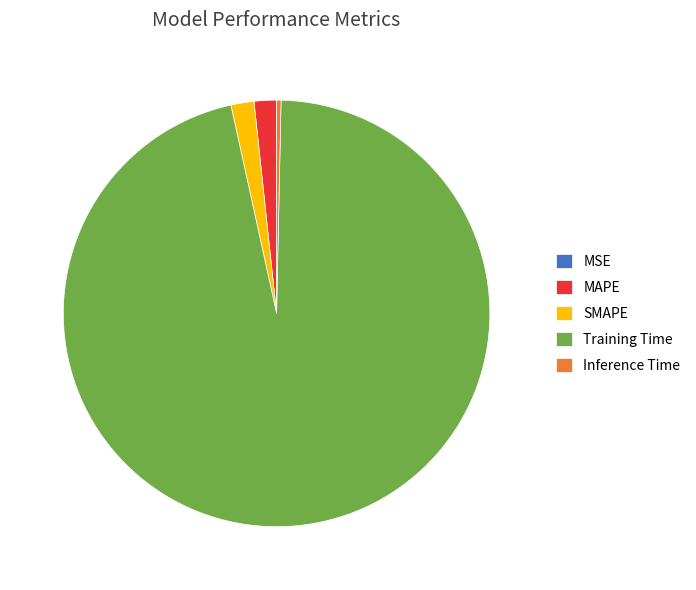

Which category accounts for the majority?

Training Time